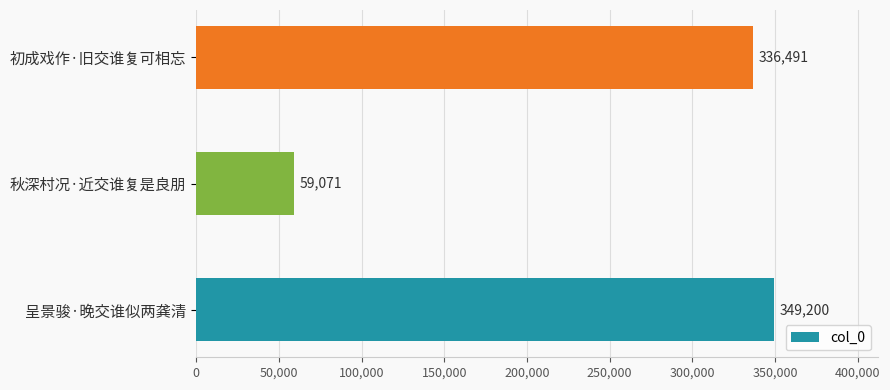

What is the average value?

248254